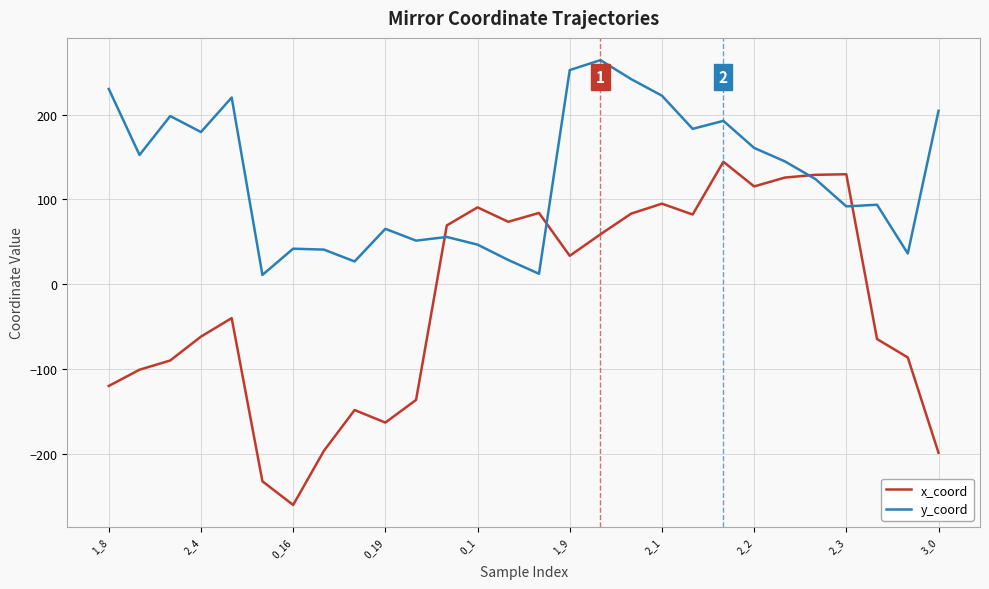

Which series has the widest spread of values?

x_coord